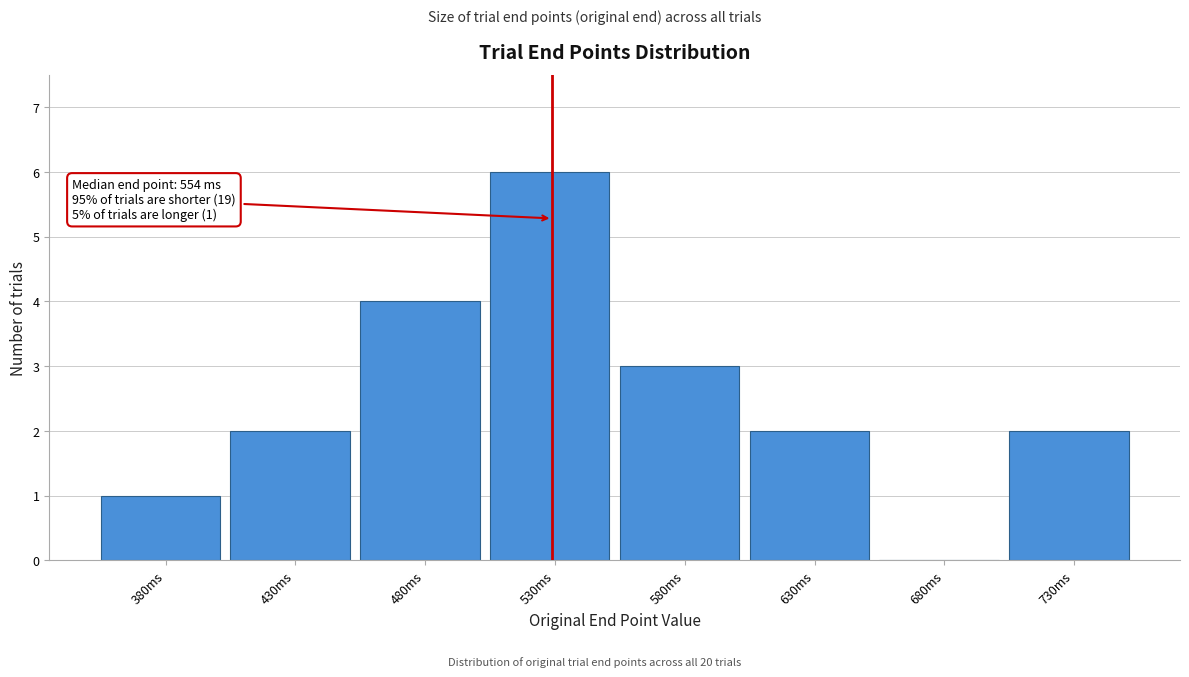

Reading left to right, what are all the values shown in this chart?

380ms=1	430ms=2	480ms=4	530ms=6	580ms=3	630ms=2	680ms=0	730ms=2